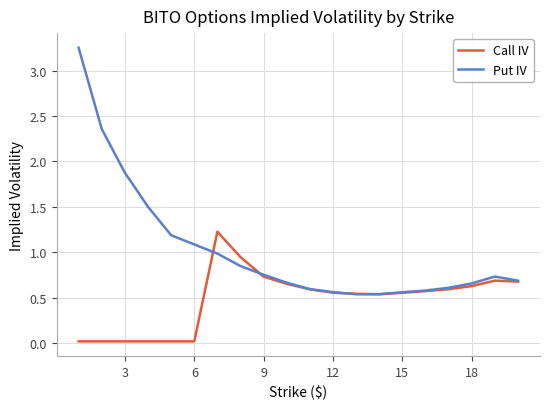

How many lines are shown in the chart?

2